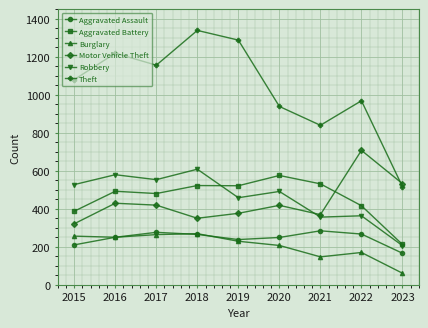

What is the approximate value of Theft at 2015?

1079